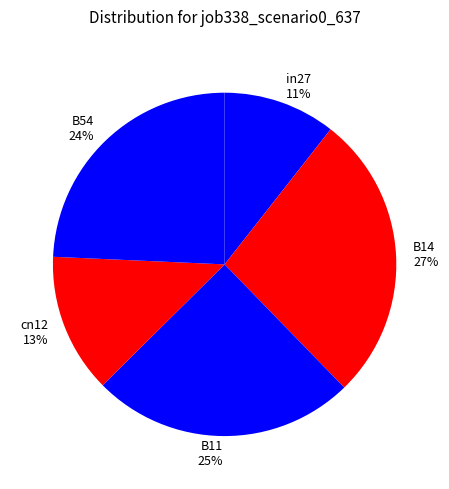

Rank the categories by value from highest to lowest.

B14, B11, B54, cn12, in27